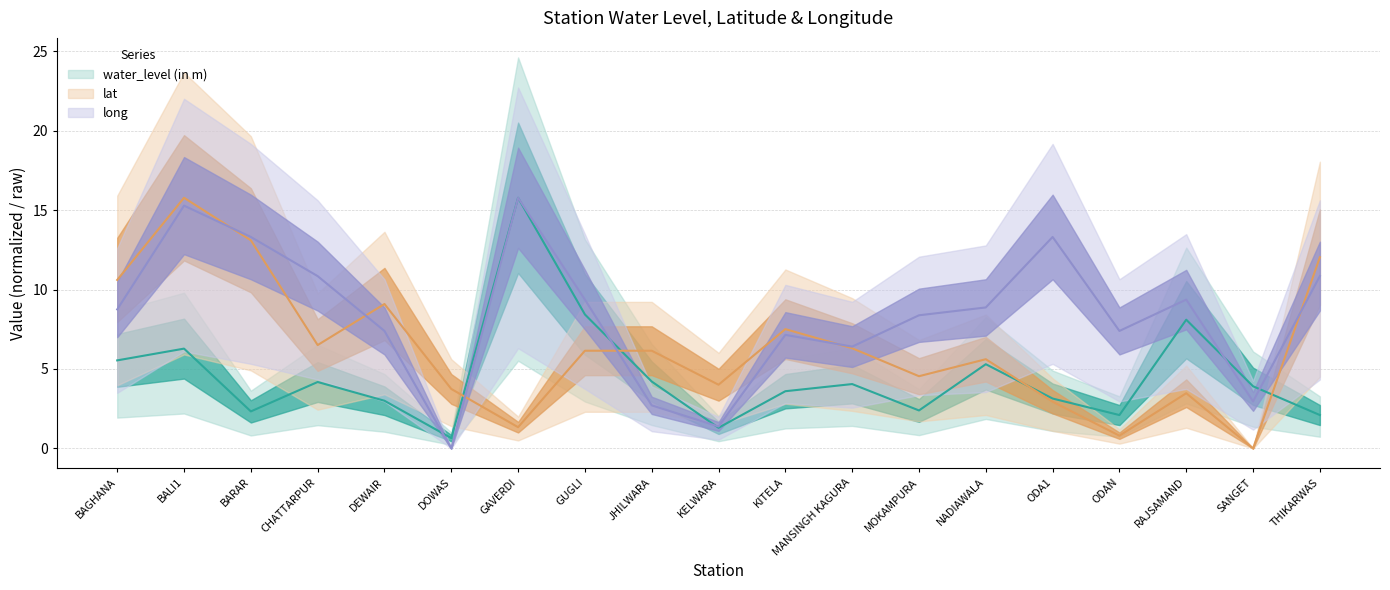

In lat, how many points are higher than both neighbors (excluding endpoints)?

5